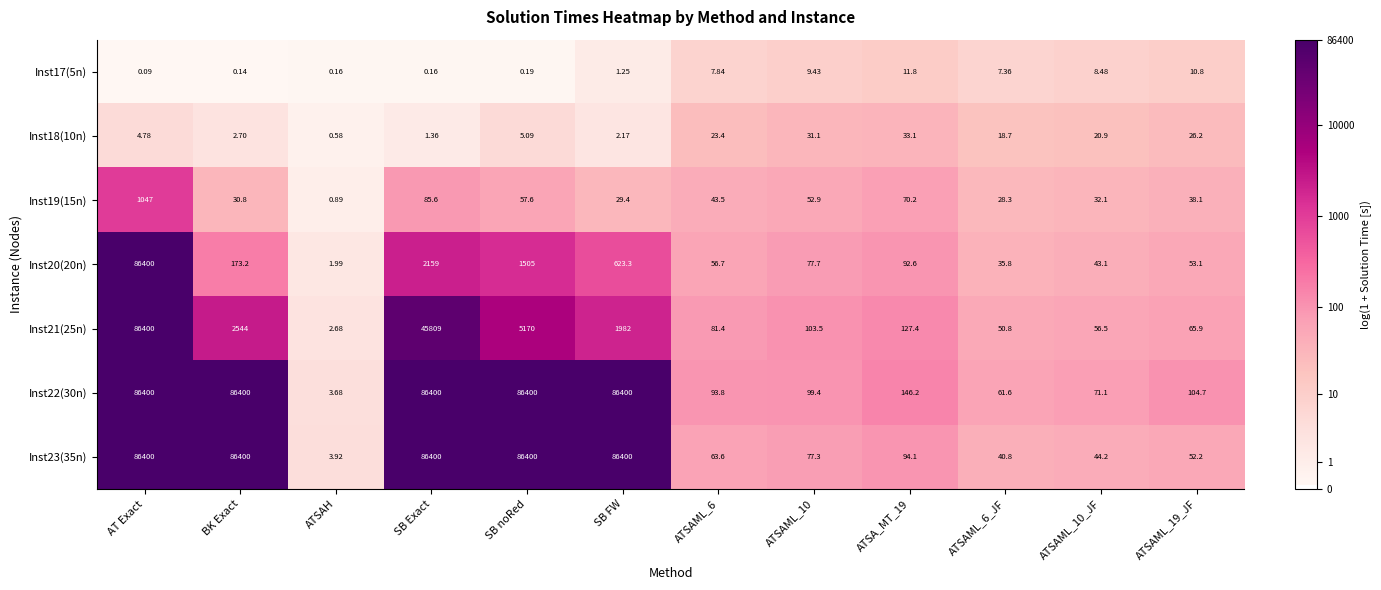

Is the value of Inst21(25n) at SB FW greater than the value of Inst22(30n) at ATSAML_6?

Yes